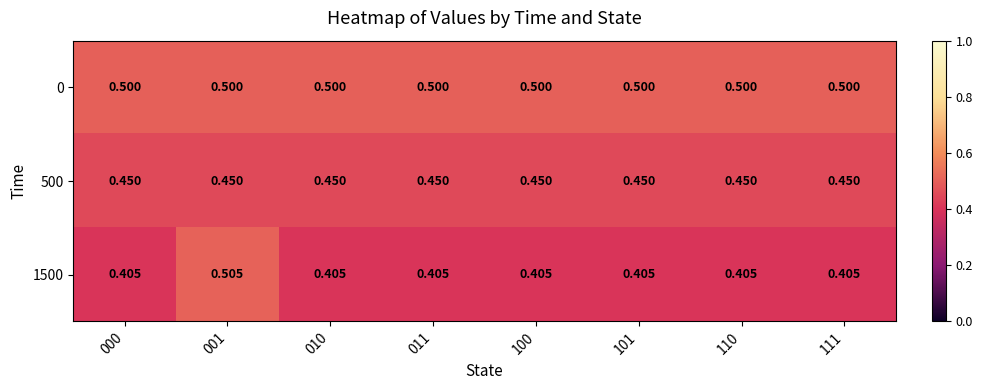

Is the value of 0 at 001 greater than the value of 1500 at 110?

Yes